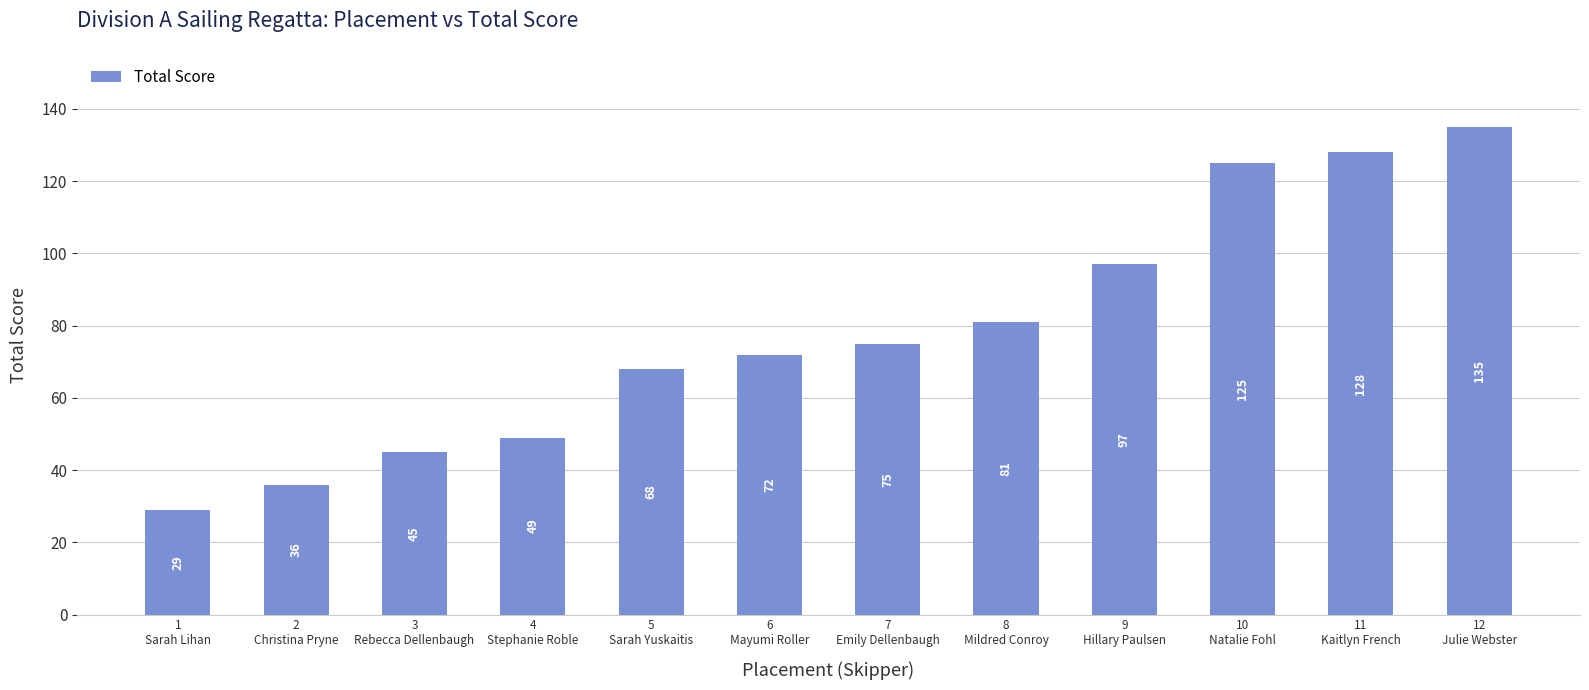

Which label corresponds to the smallest value in the chart?

1
Sarah Lihan